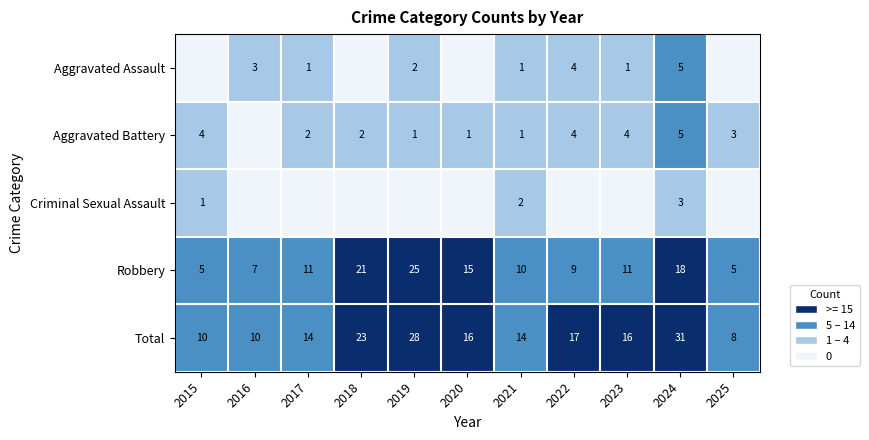

The value of Total at 2025 is 2. True or false?

False